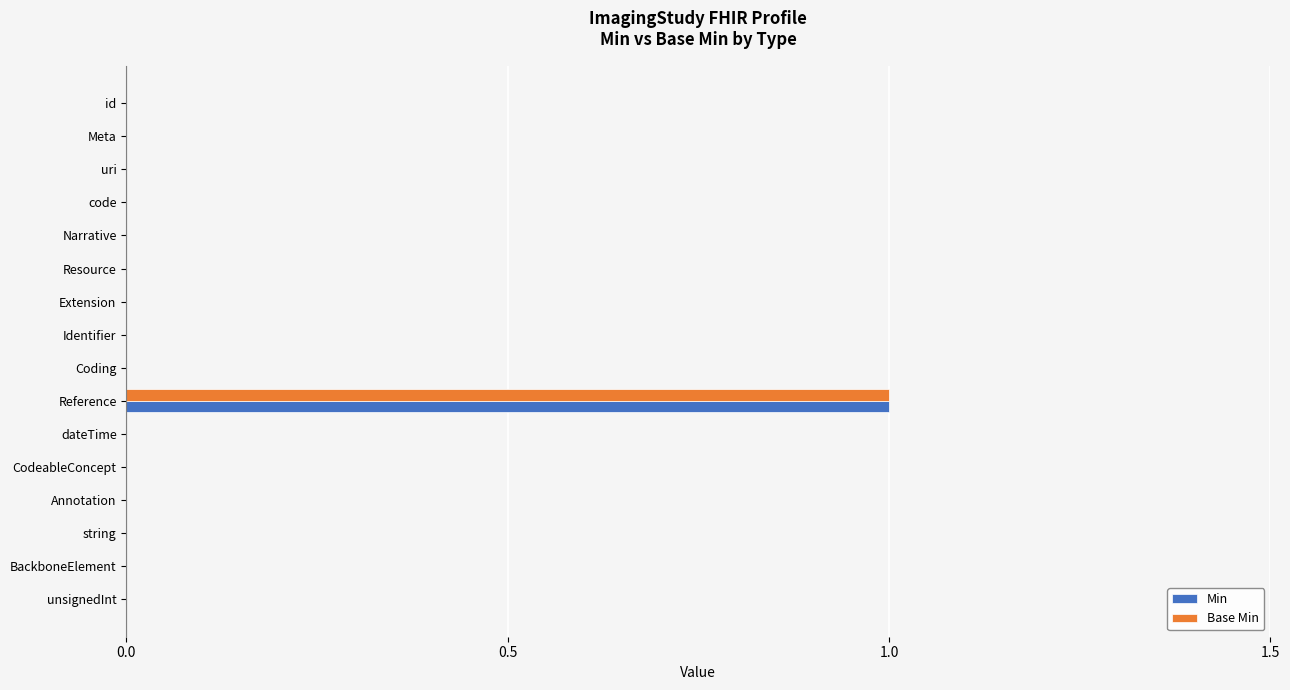

The Base Min series shows 0 at BackboneElement. True or false?

True